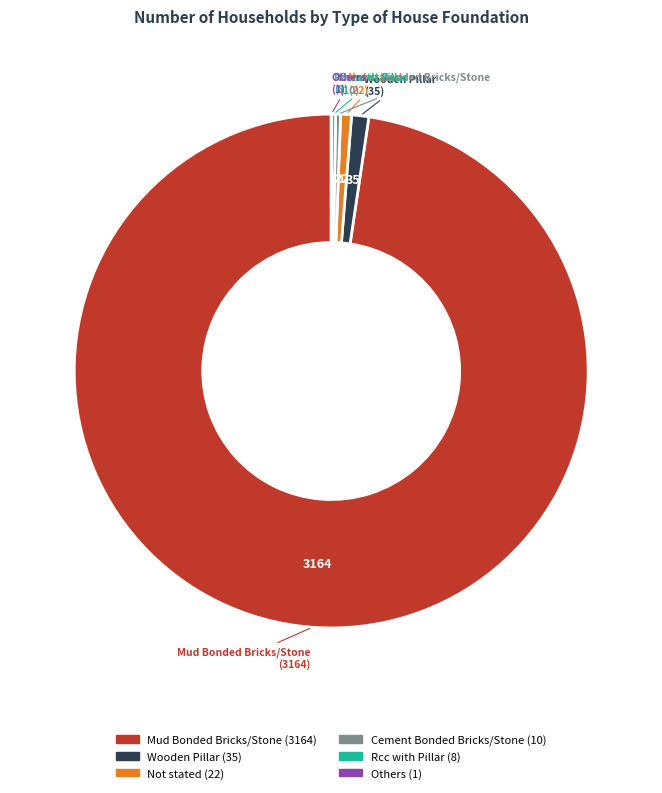

Is there a majority slice in this chart?

Yes